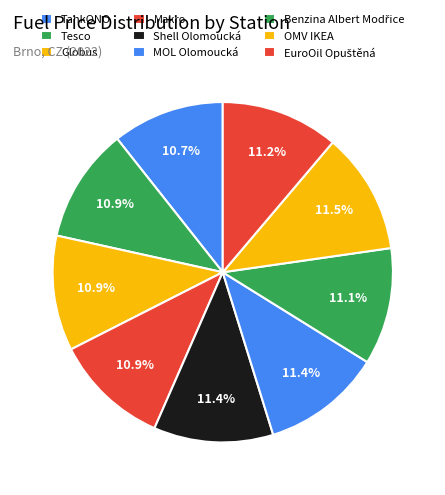

Approximately how many times larger is the value at EuroOil Opuštěná compared to Makro?

1.0